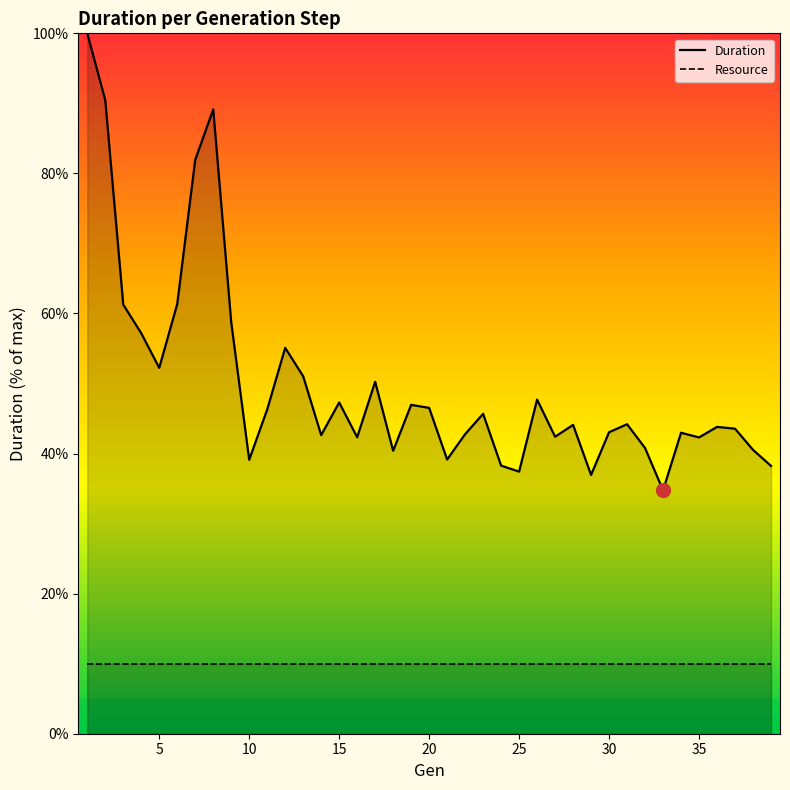

The value at 7 is 81.9. True or false?

True